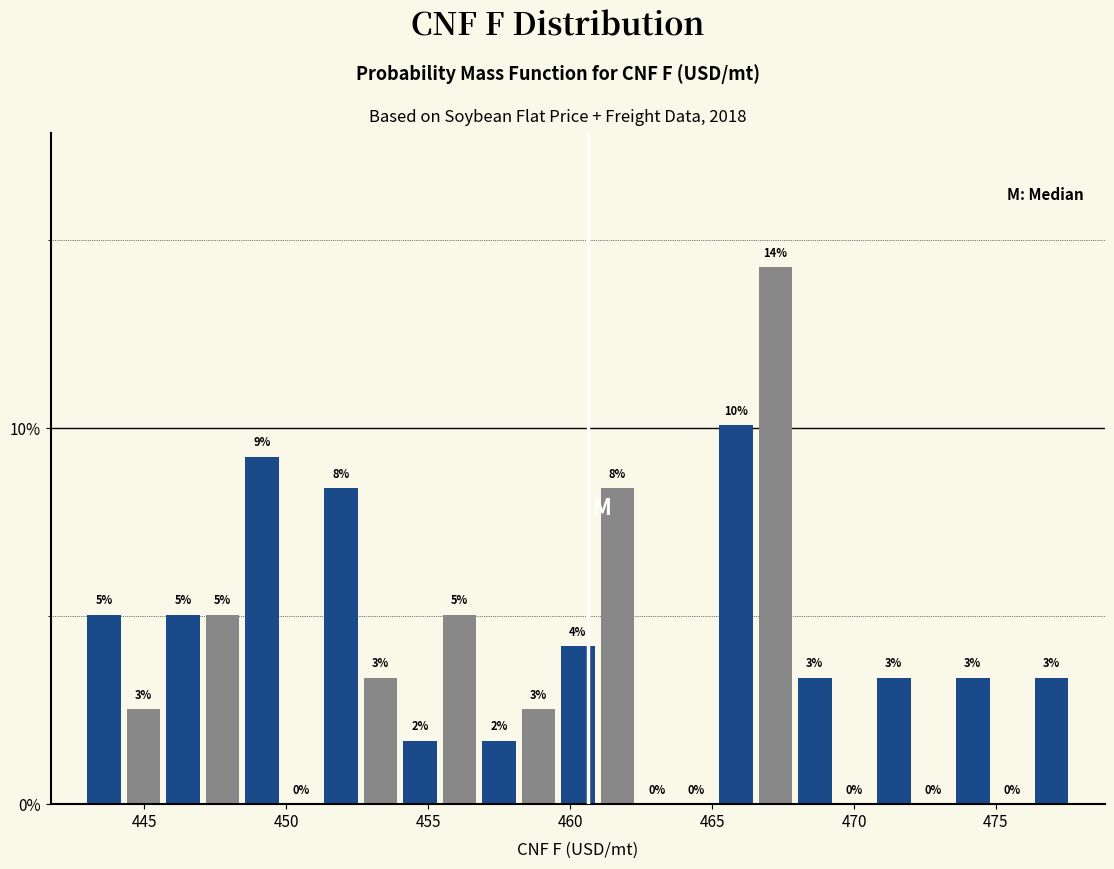

Around what value on the x-axis is the tallest bar? Give the approximate position of its centre, as read against the axis.

467.0